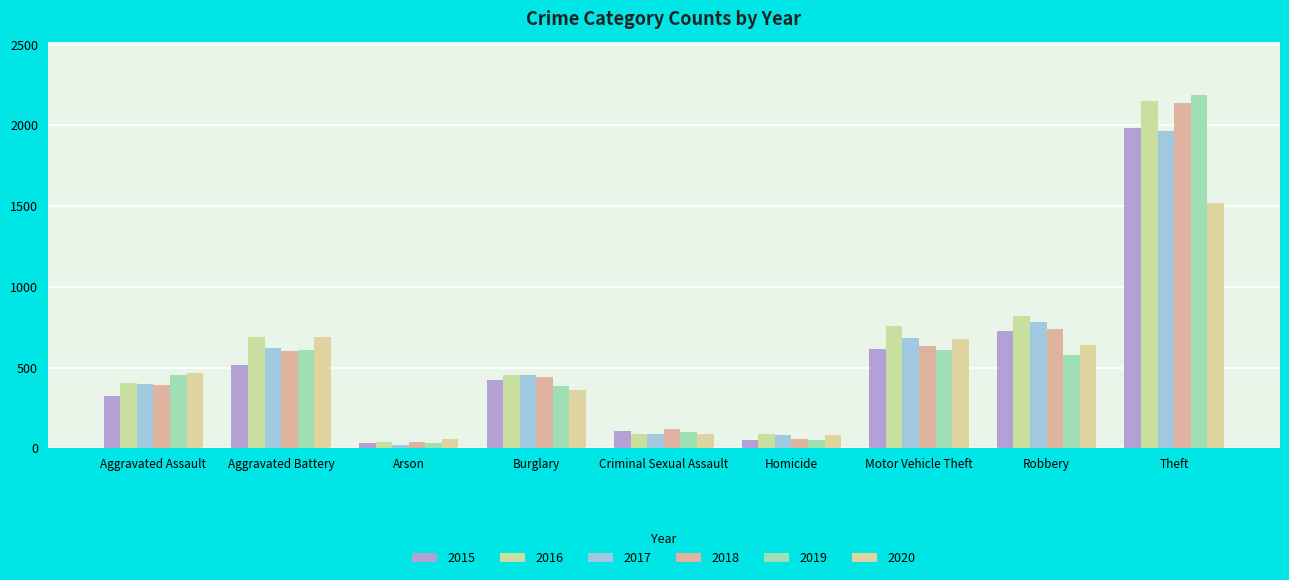

Is it true that 2017 equals 396 at Aggravated Assault?

True